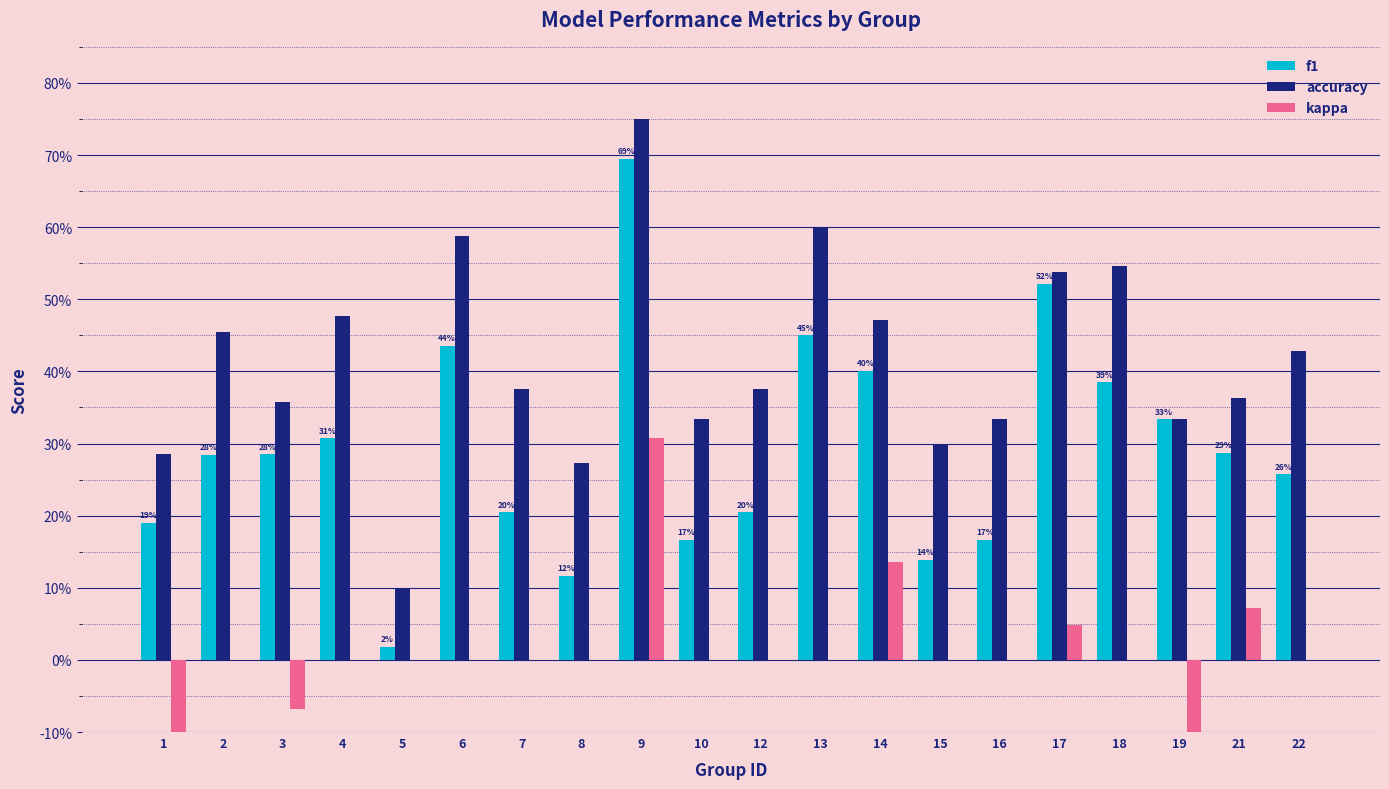

Reading right to left, transcribe all the data shown in this chart.

f1: 0.3	0.3	0.3	0.4	0.5	0.2	0.1	0.4	0.5	0.2	0.2	0.7	0.1	0.2	0.4	0.0	0.3	0.3	0.3	0.2
accuracy: 0.4	0.4	0.3	0.5	0.5	0.3	0.3	0.5	0.6	0.4	0.3	0.8	0.3	0.4	0.6	0.1	0.5	0.4	0.5	0.3
kappa: 0.0	0.1	-0.5	0.0	0.0	0.0	0.0	0.1	0.0	0.0	0.0	0.3	0.0	0.0	0.0	0.0	0.0	-0.1	0.0	-0.3